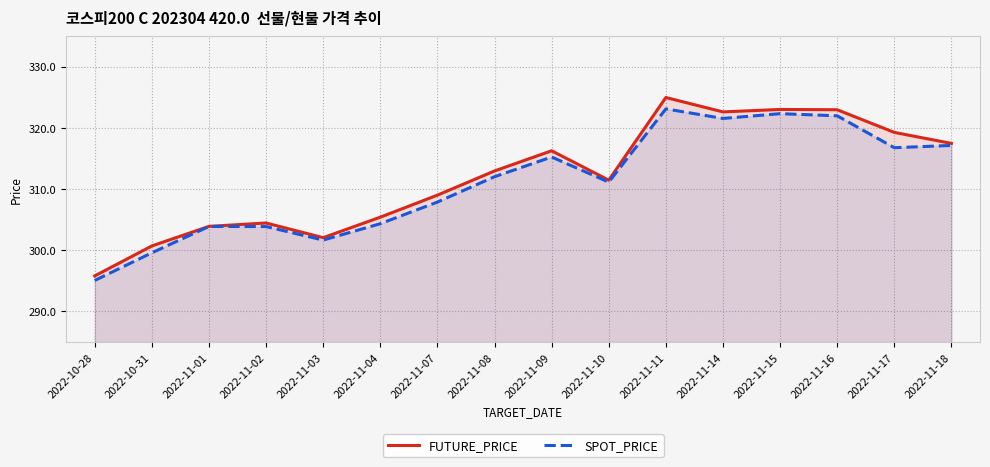

Is the value of SPOT_PRICE at 2022-11-16 greater than the value of FUTURE_PRICE at 2022-11-16?

No